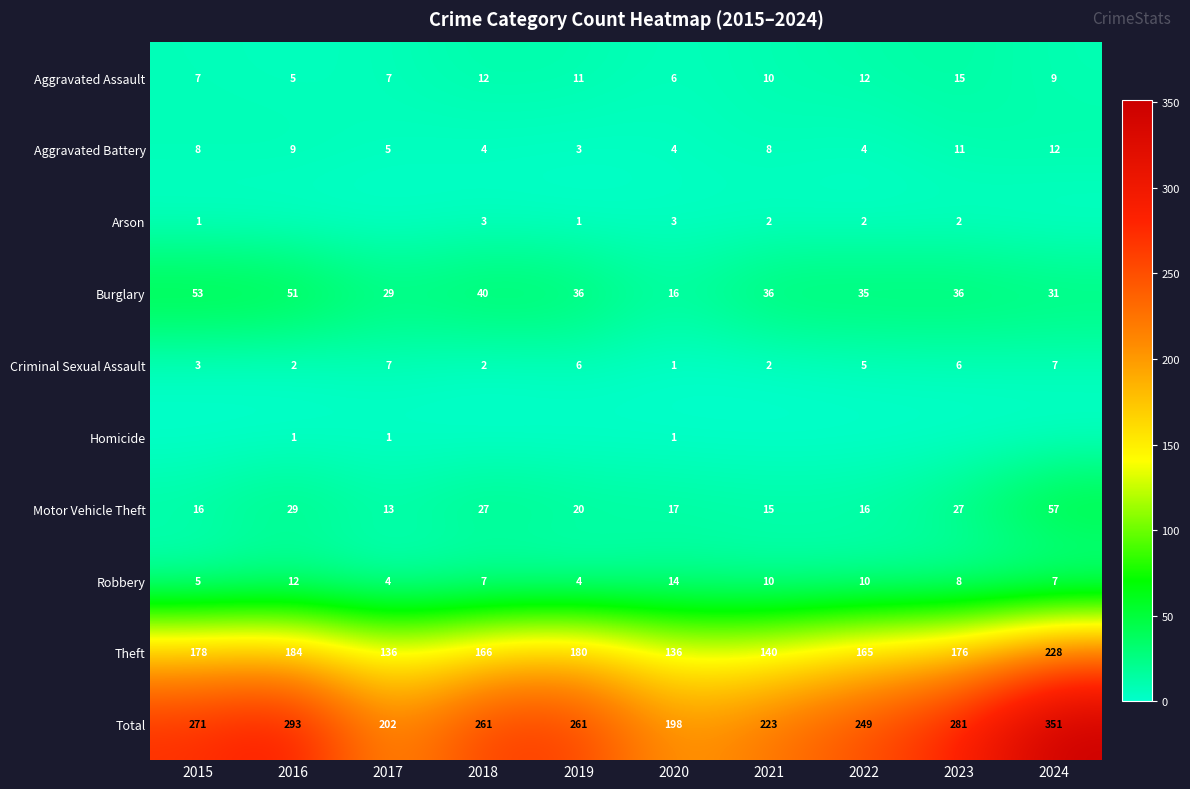

What is the difference between the maximum and minimum values in the Aggravated Assault series?

10